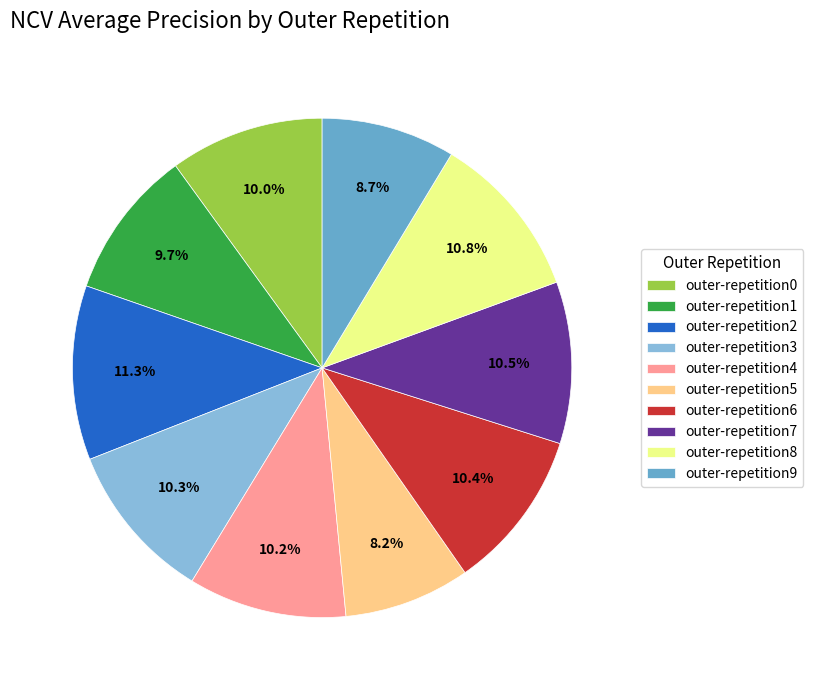

How much of the chart is everything except outer-repetition3?

89.7%